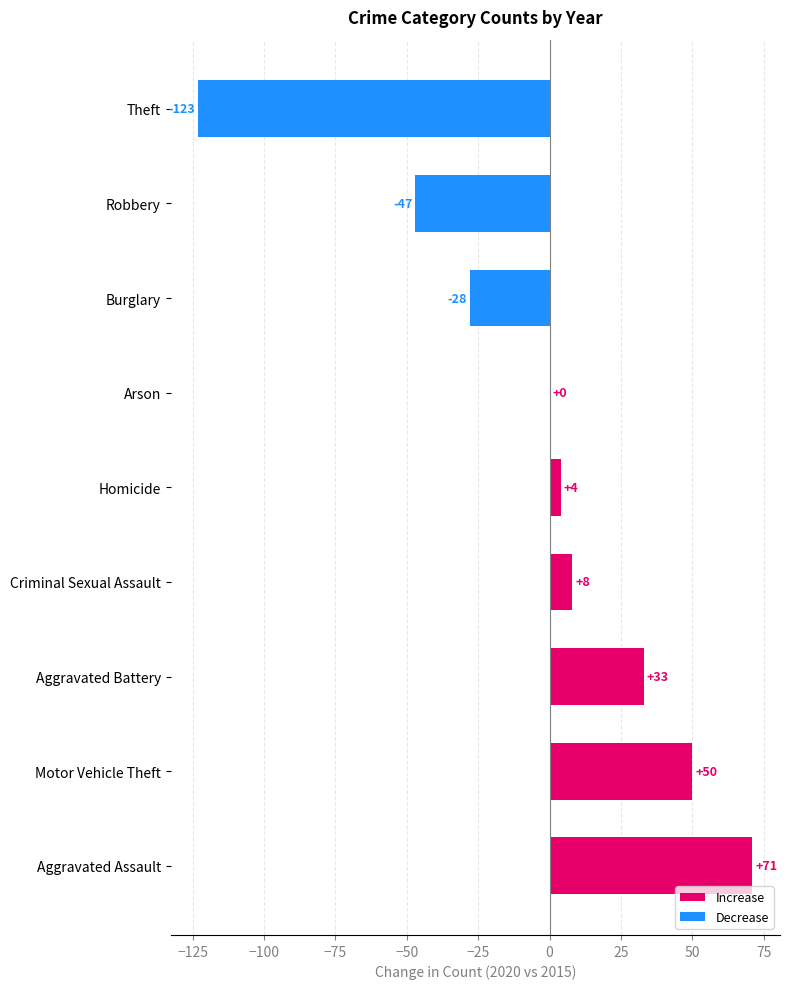

What is the sum of all values?

-32